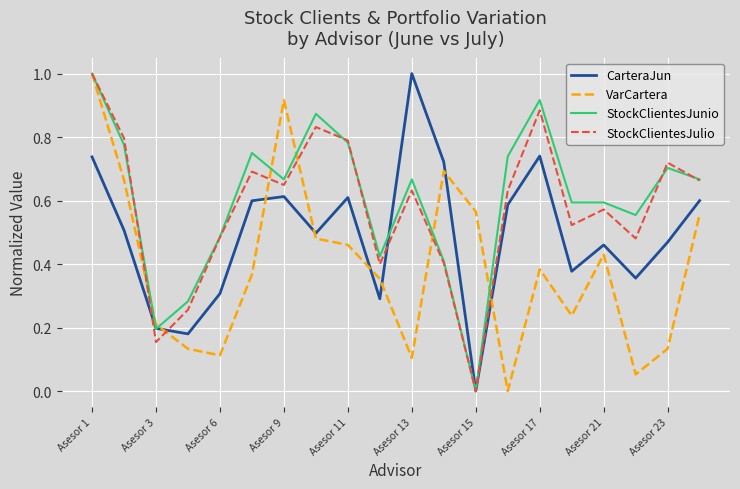

What are all the series names shown in the legend?

CarteraJun, VarCartera, StockClientesJunio, StockClientesJulio